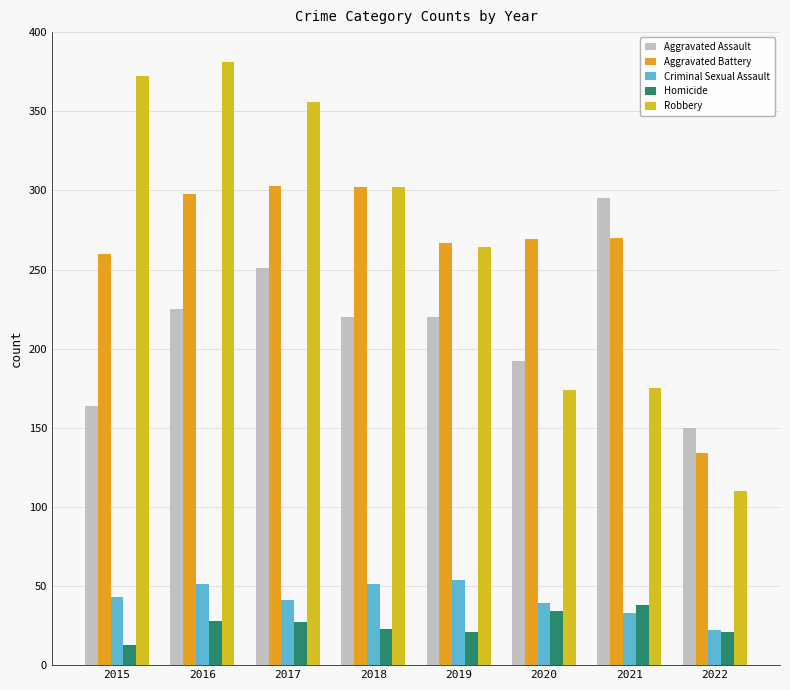

What is the difference between the Robbery values at 2018 and 2019?

38